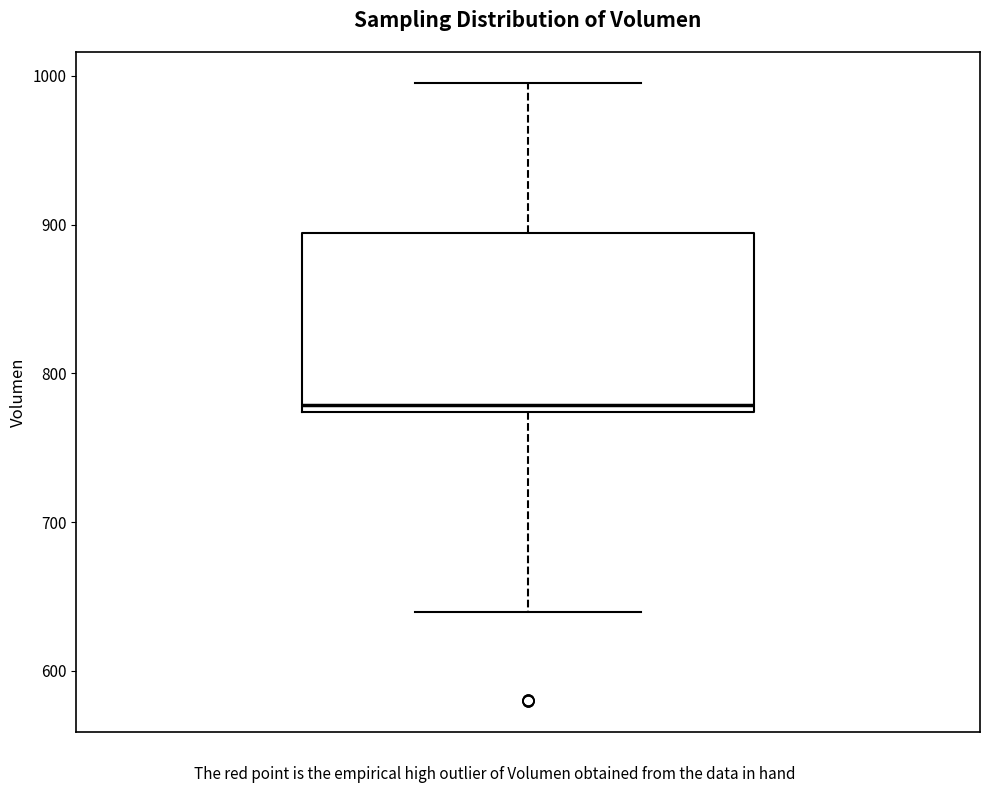

Read this box plot against the y-axis: the position of the median line, the range covered by the box, and the ends of both whiskers. The values are not printed on the chart, so give them approximately, as read against the axis.

median 780, box 770 to 890, whiskers 640 to 1000